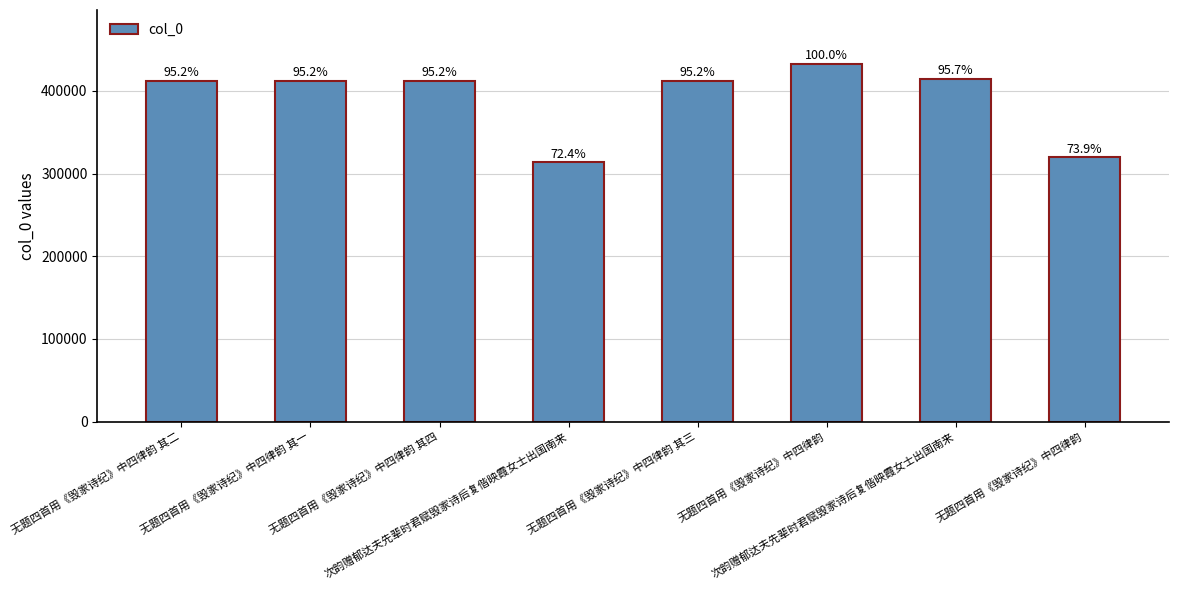

Reading right to left, what are all the values shown in this chart?

319634	414322	432773	411821	313447	411822	411819	411820